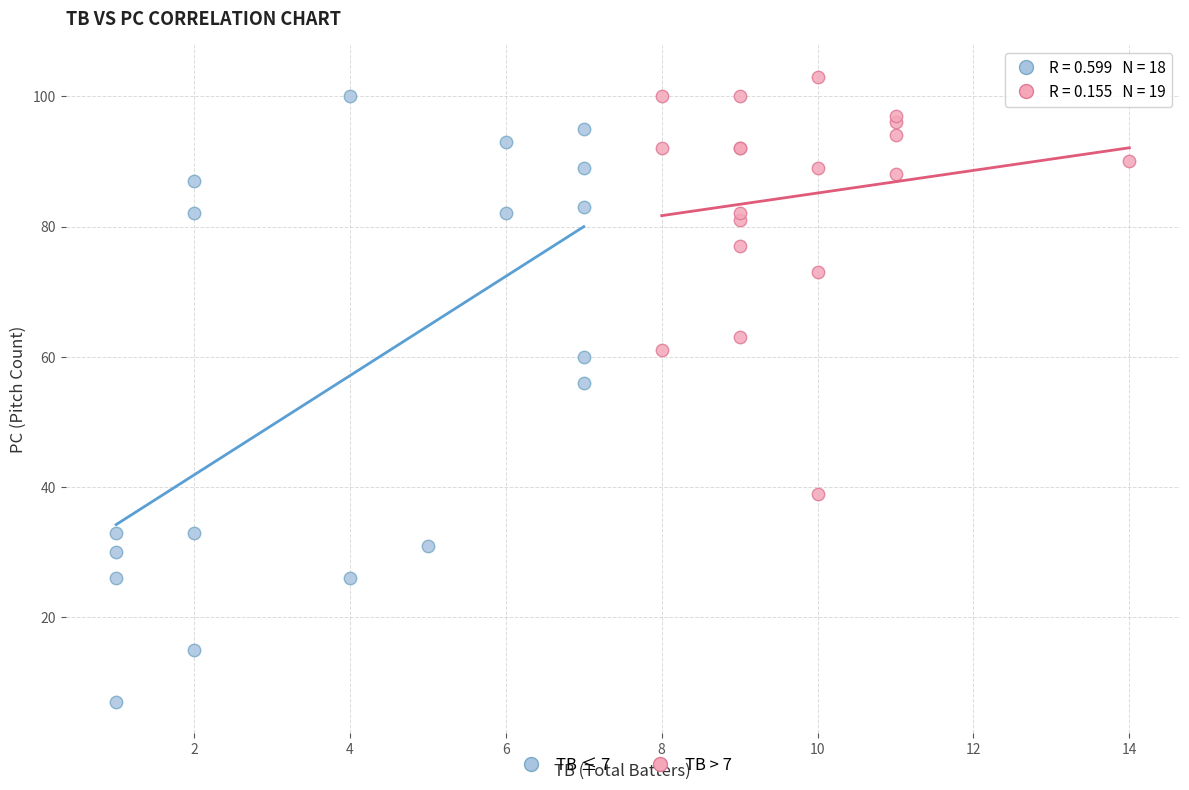

Which series contains the lowest Y value?

TB ≤ 7